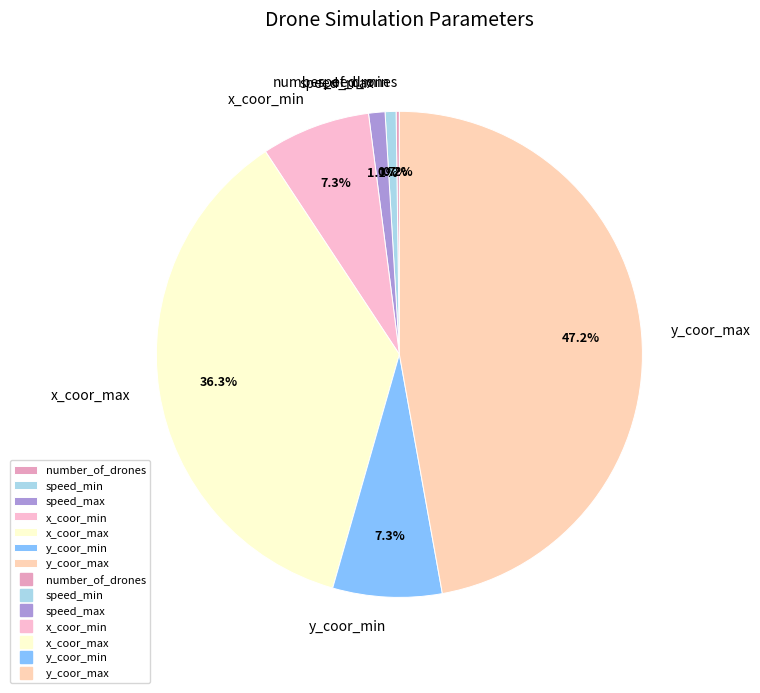

What is the largest slice in the pie chart?

y_coor_max